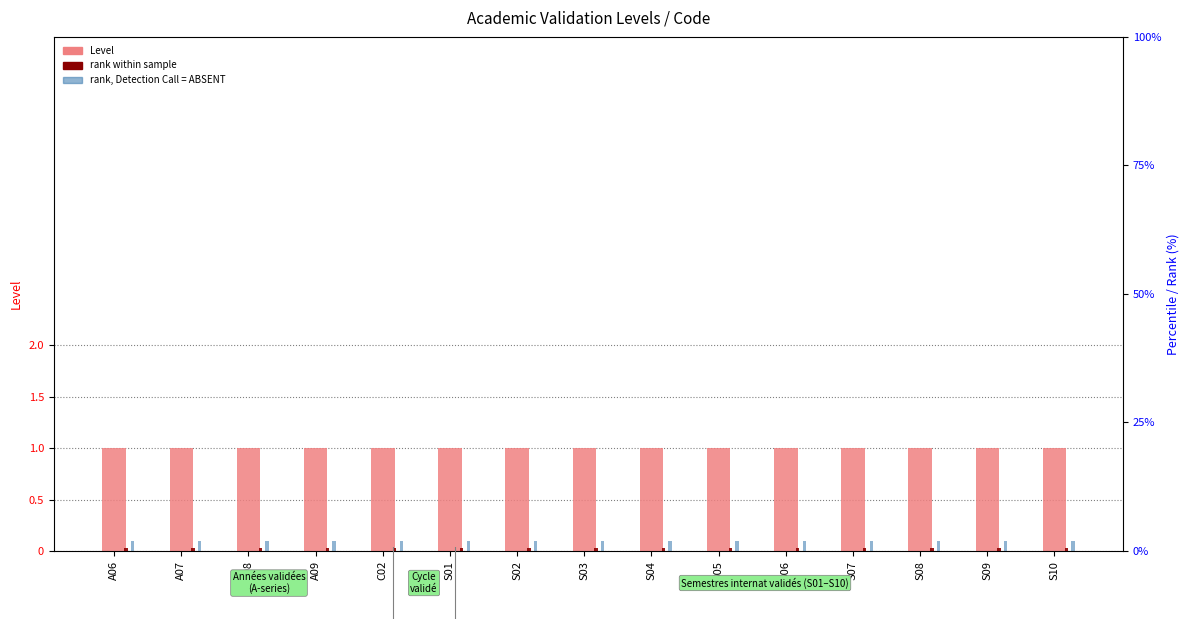

Which series changed the most between C02 and S02?

Level